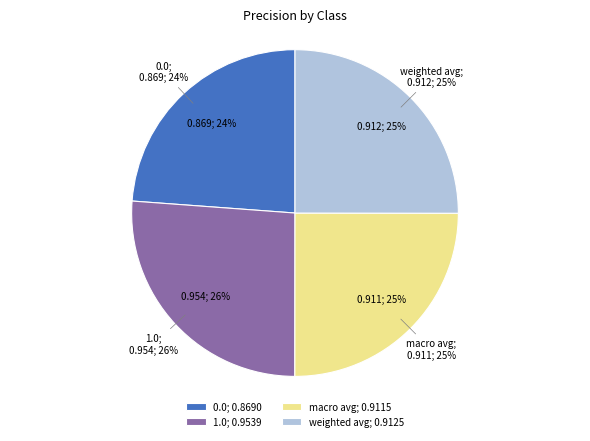

Count the number of slices in the pie.

4